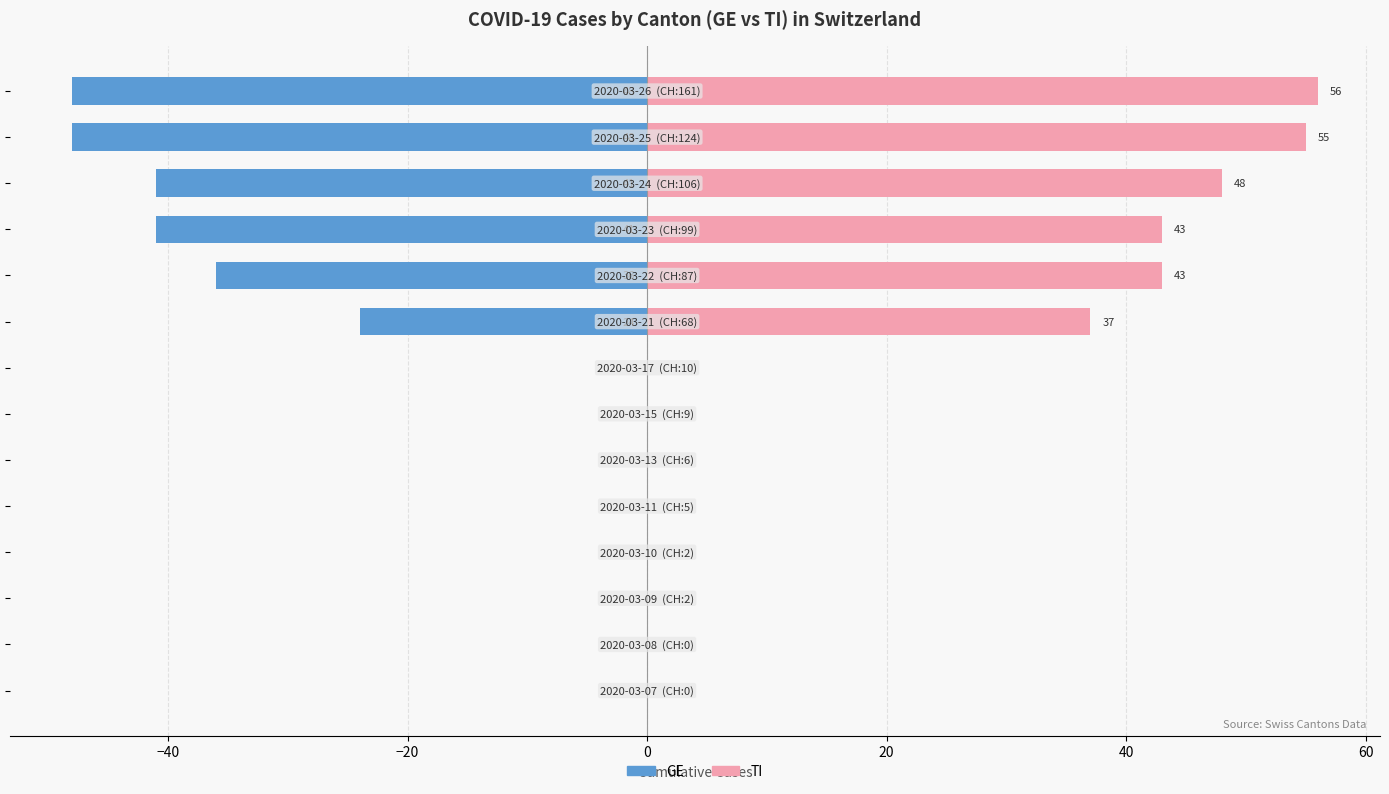

How many series are shown in this chart?

2